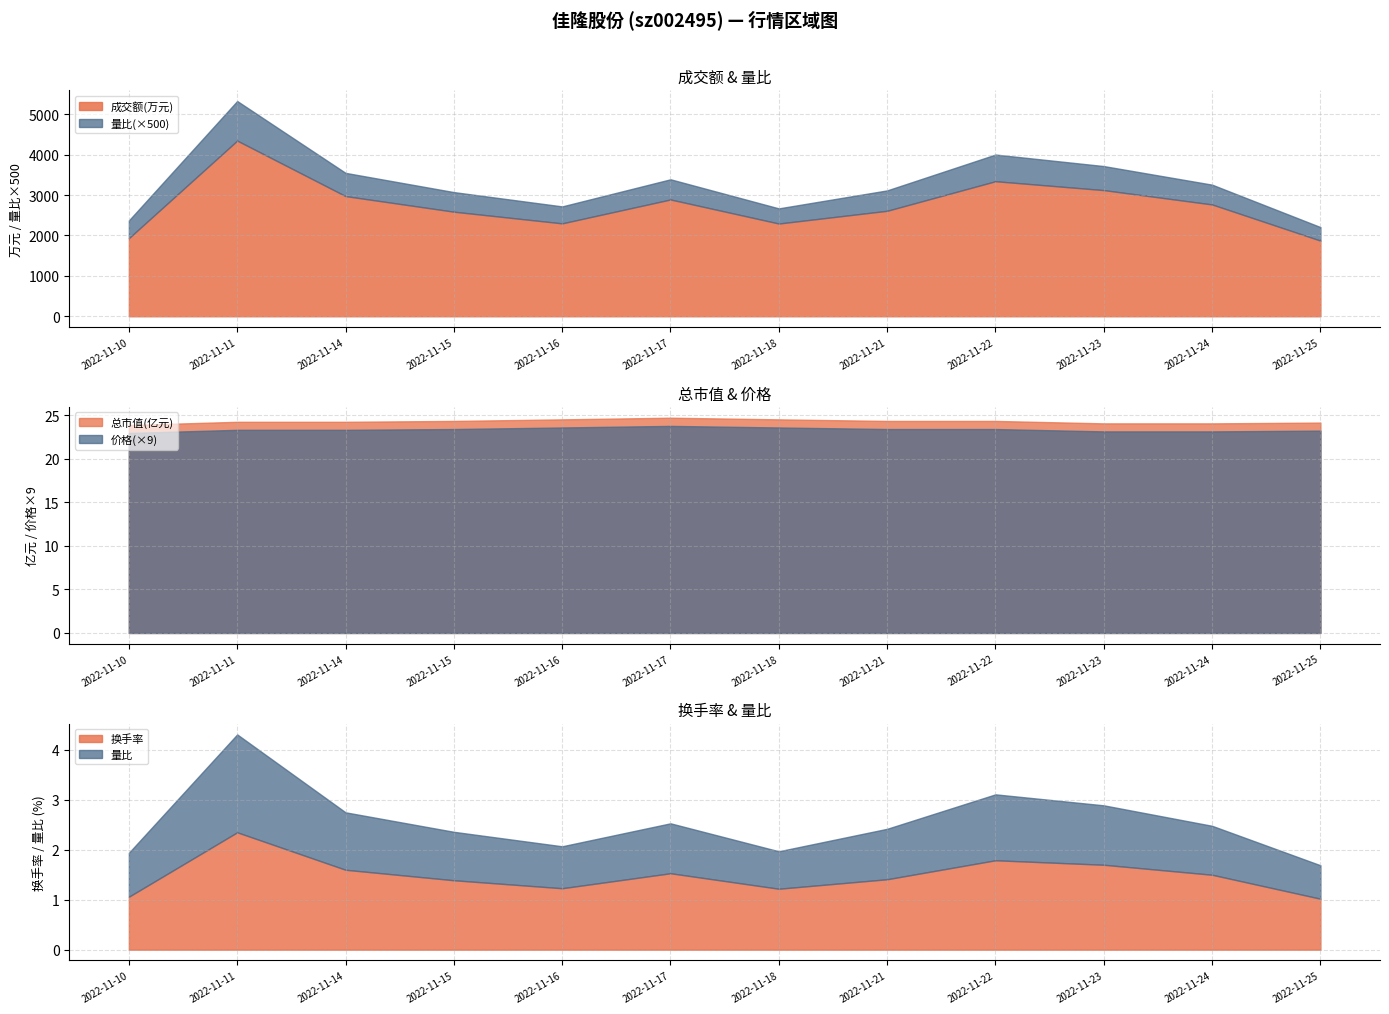

Which label corresponds to the largest value in the chart?

2022-11-11